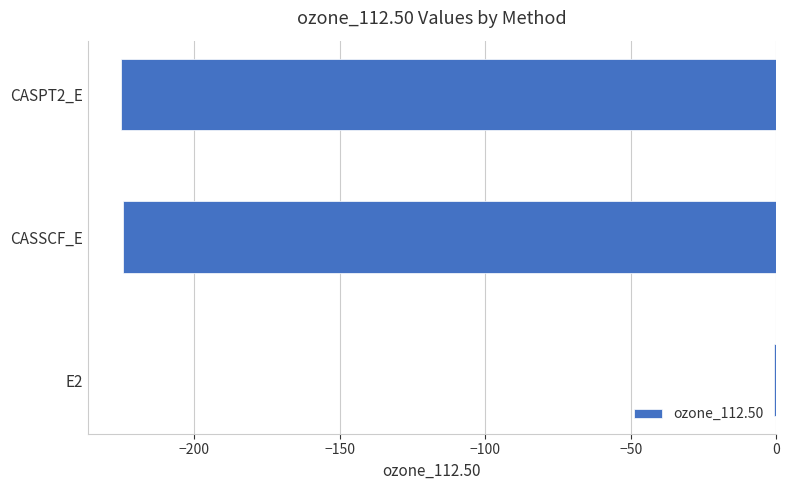

Read the value at CASSCF_E.

-224.6